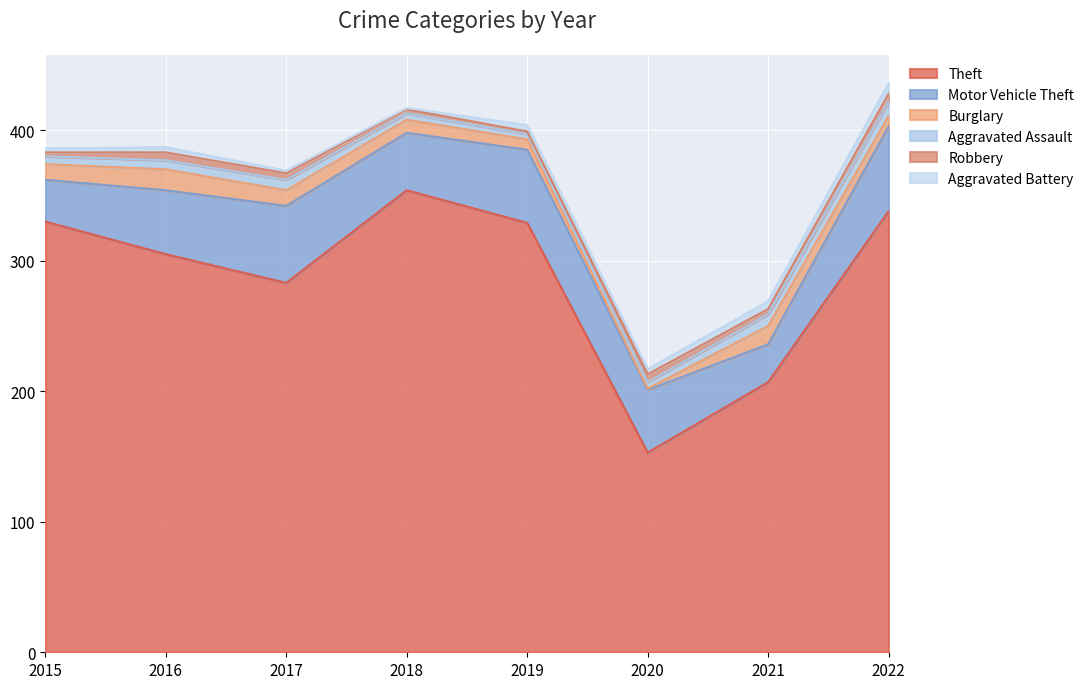

What is the average value of the Motor Vehicle Theft series?

48